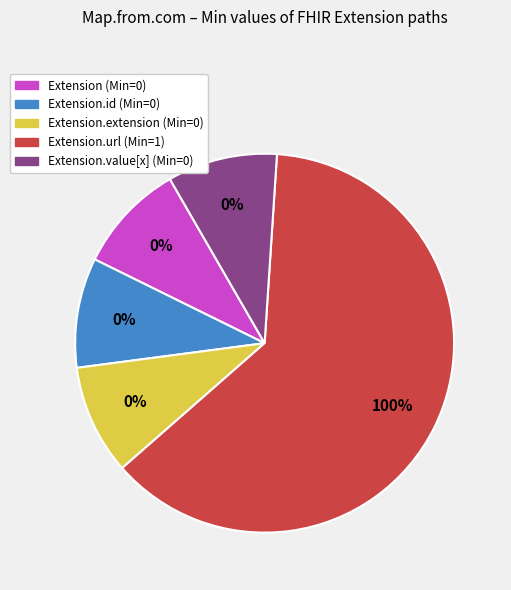

Count the number of slices in the pie.

5